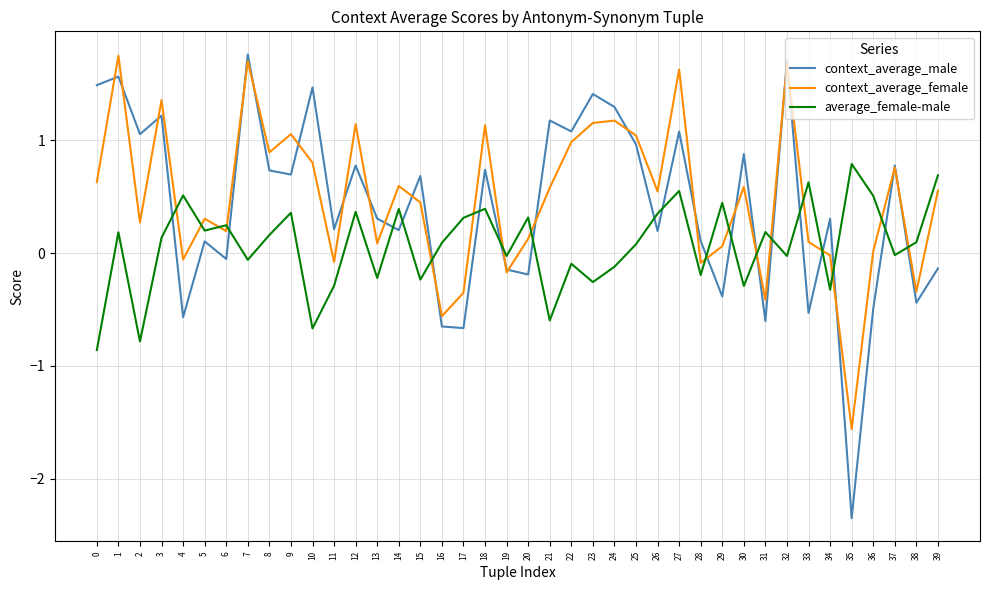

The context_average_male series shows 0.5 at 13. True or false?

False